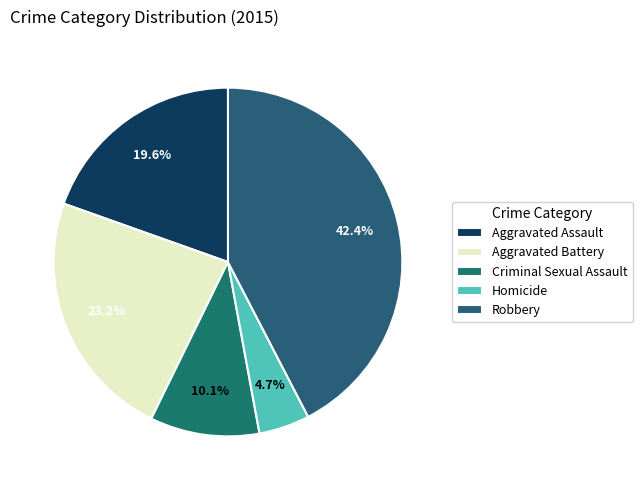

Between Aggravated Battery and Homicide, which is larger?

Aggravated Battery